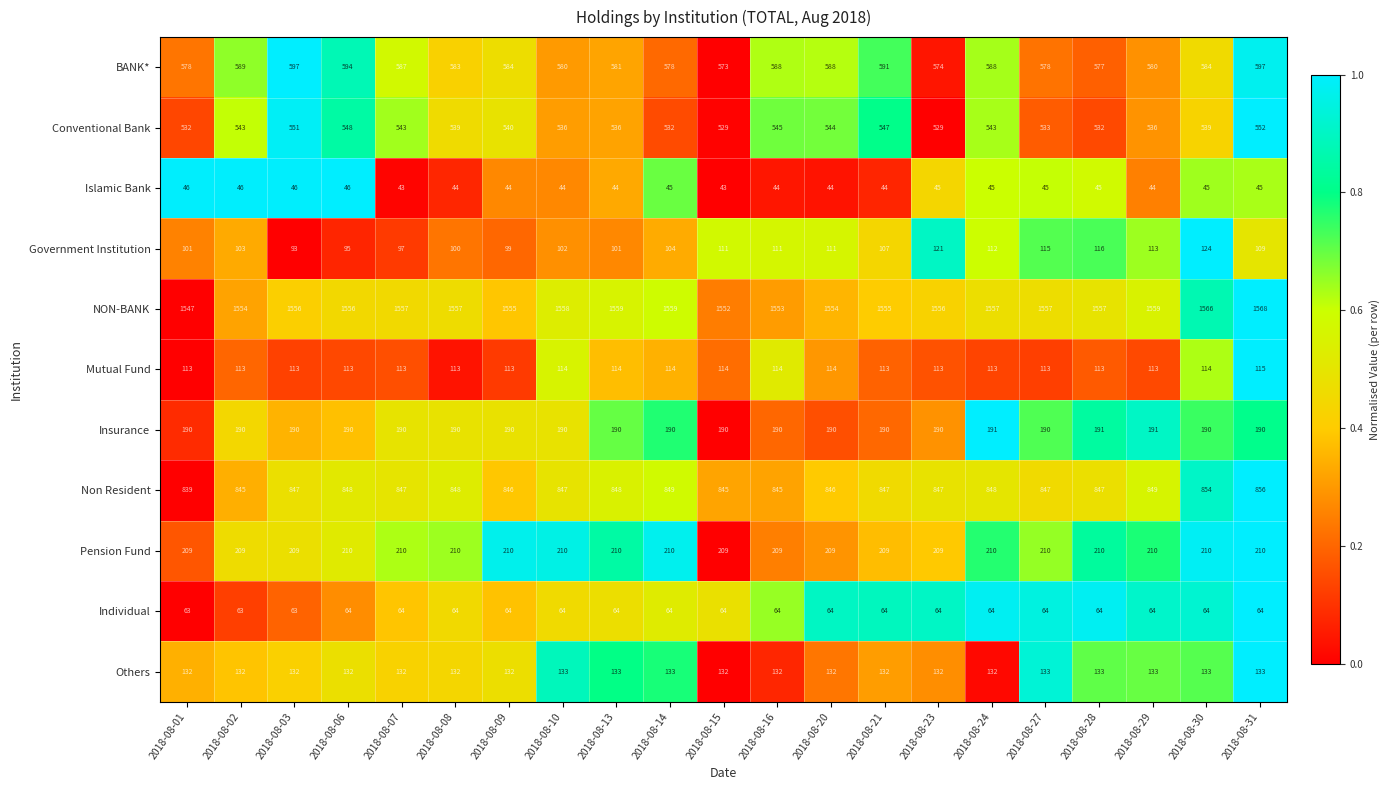

What is the maximum value shown in the chart?

1568